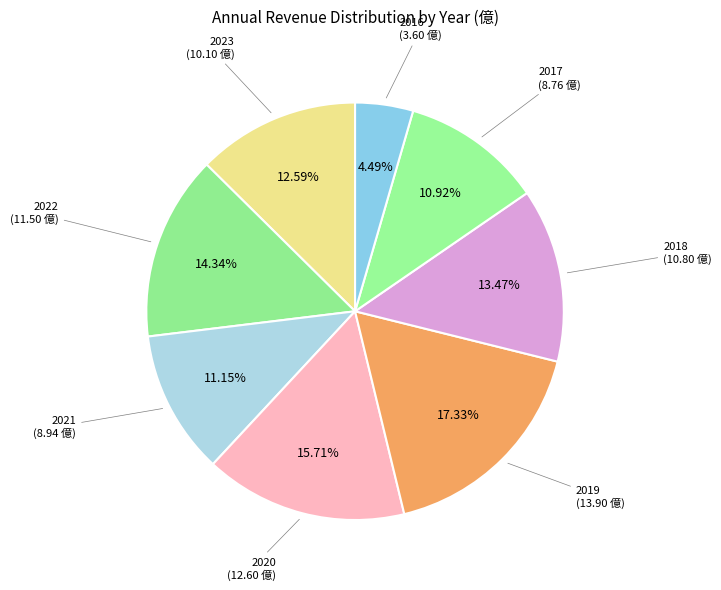

How much of the chart is everything except 2017?

89.1%